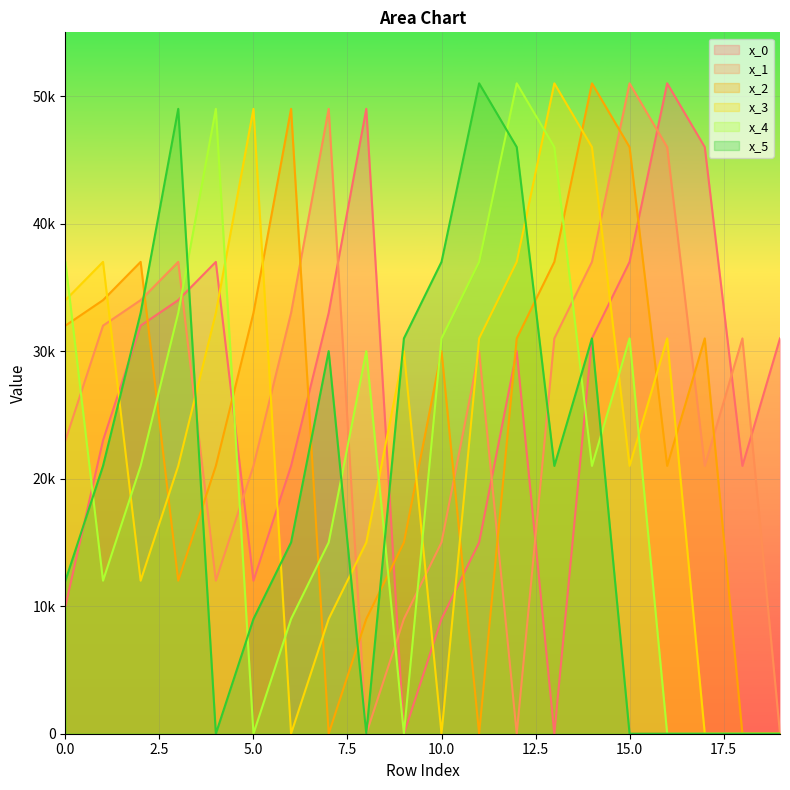

Count the number of data series in this chart.

6